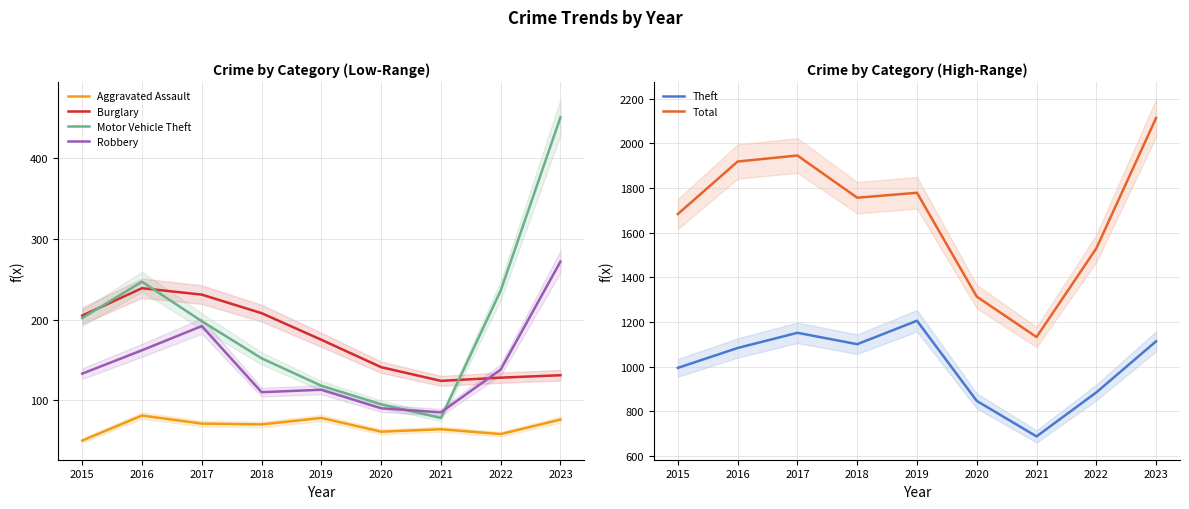

At 2023, list the series in order from smallest to largest.

Aggravated Assault, Burglary, Robbery, Motor Vehicle Theft, Theft, Total